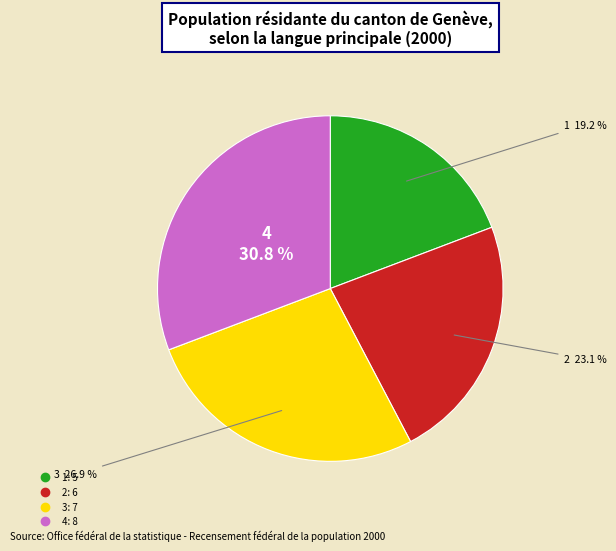

Approximately how many times larger is the value at 1 compared to 2?

0.8